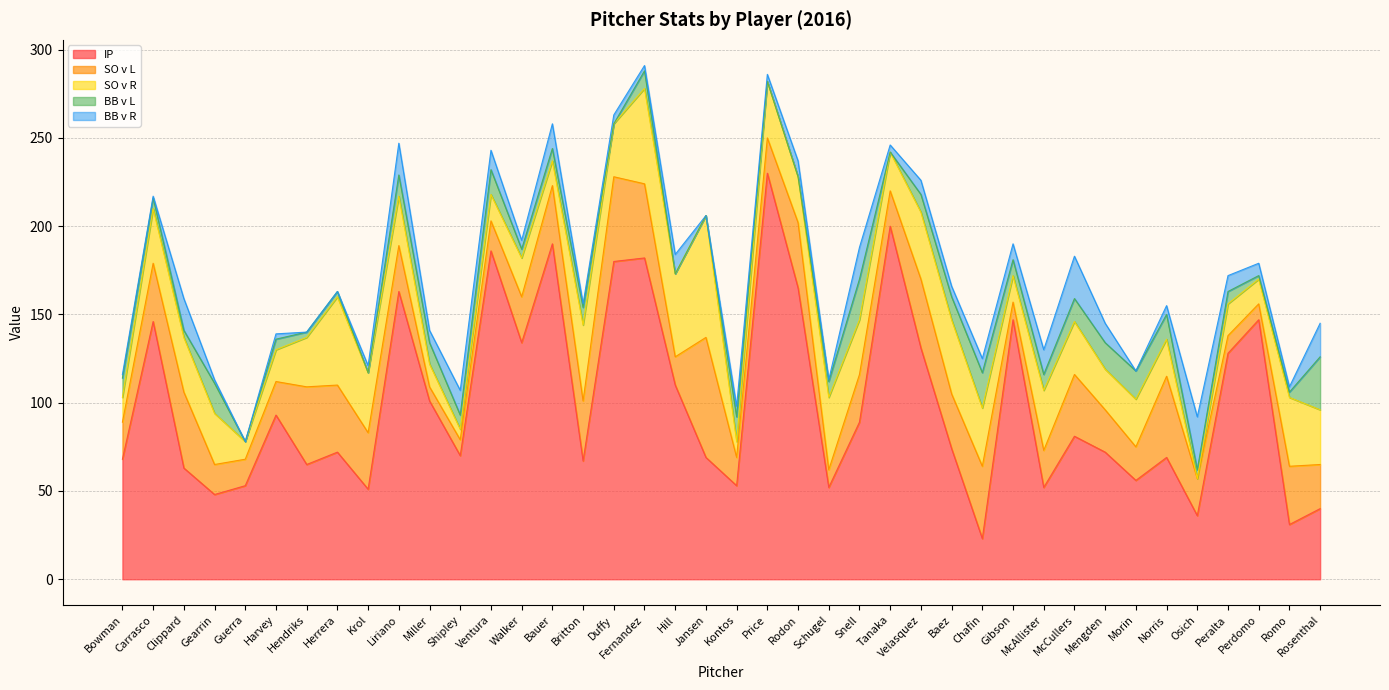

Which series changed the most between Snell and Romo?

IP